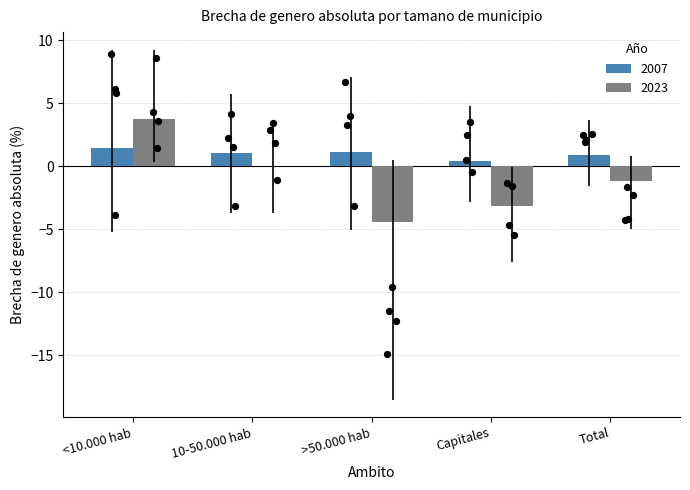

At which category is the sum across all series the highest?

<10.000 hab